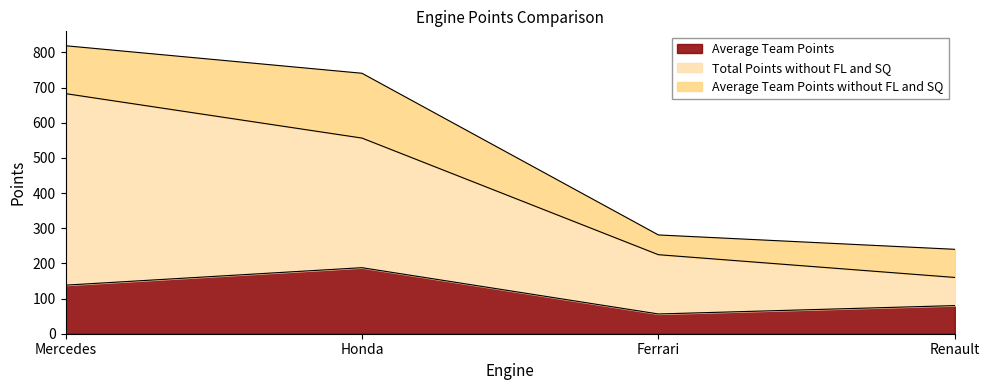

What is the label of the 2nd point from the left?

Honda